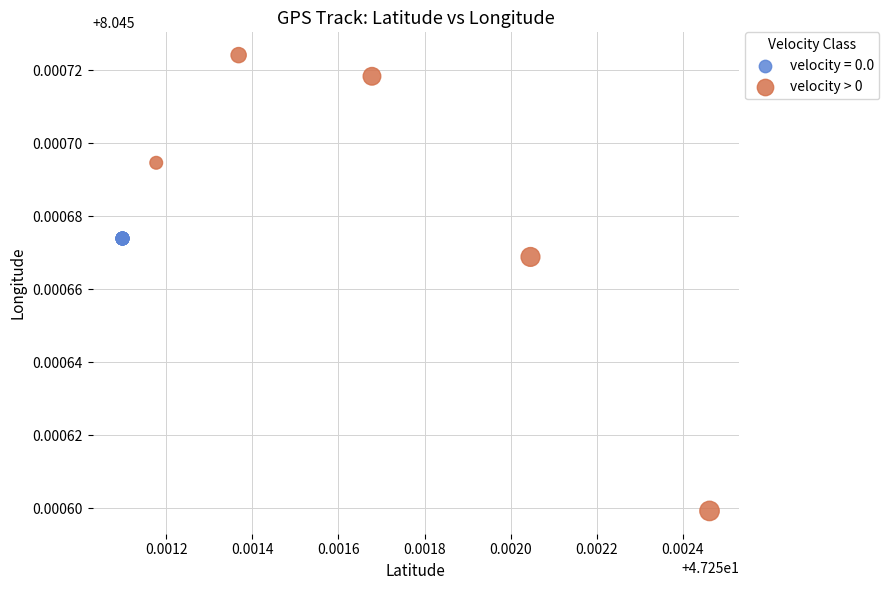

Which series reaches the minimum Y coordinate?

velocity > 0